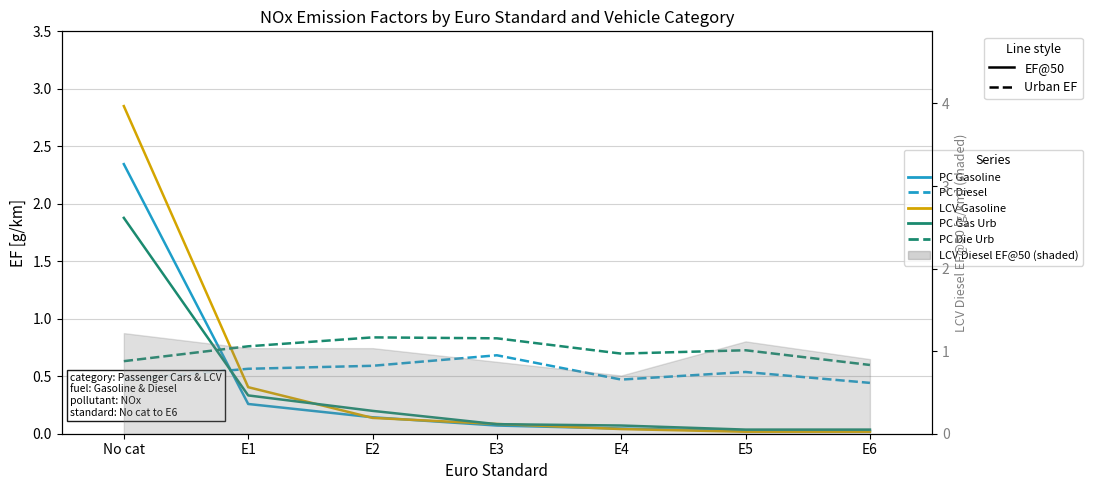

What is the difference between the maximum and minimum values in the PC Diesel EF@50 series?

0.2